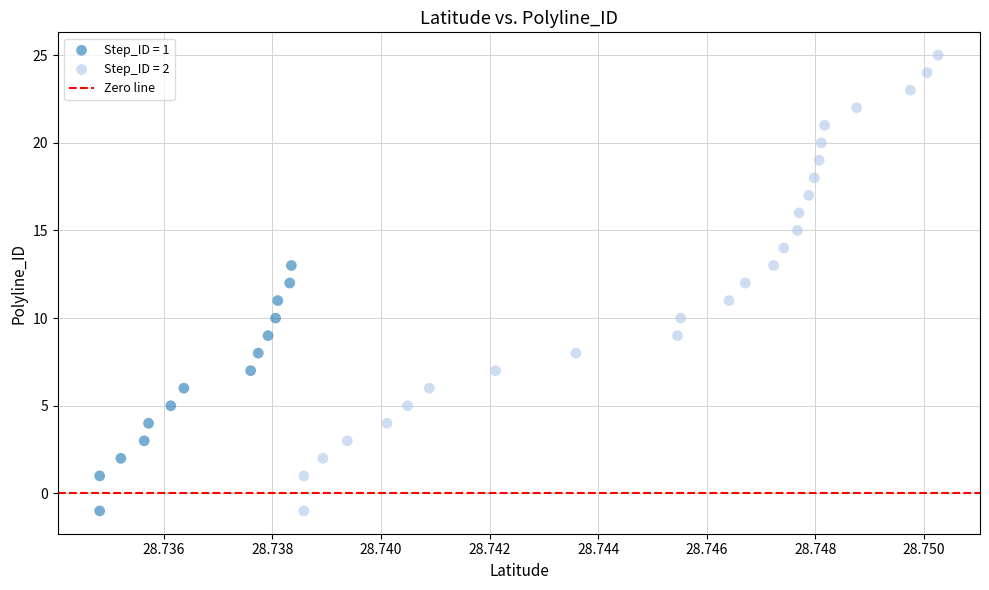

Which series has the largest Y range (max minus min)?

Step_ID = 2